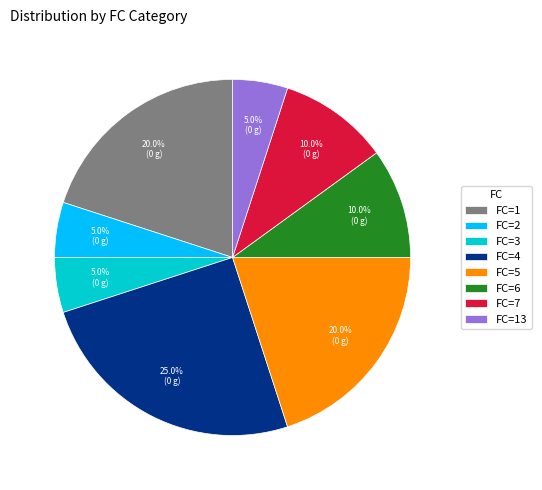

Which category has the biggest portion of the pie?

FC=4